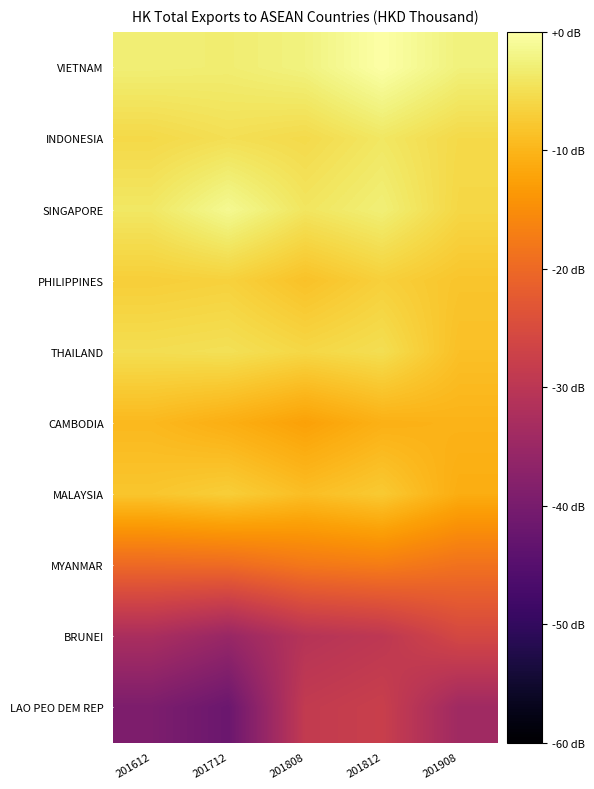

Reading right to left, what are all the values shown in this chart?

VIETNAM: 201908=-2.5	201812=0.0	201808=-2.4	201712=-3.1	201612=-2.9
INDONESIA: 201908=-5.7	201812=-4.0	201808=-5.5	201712=-4.9	201612=-5.7
SINGAPORE: 201908=-6.0	201812=-2.8	201808=-4.2	201712=-1.3	201612=-3.9
PHILIPPINES: 201908=-8.1	201812=-6.8	201808=-8.5	201712=-6.6	201612=-7.0
THAILAND: 201908=-8.7	201812=-5.0	201808=-5.9	201712=-4.8	201612=-5.1
CAMBODIA: 201908=-10.2	201812=-10.5	201808=-12.5	201712=-10.8	201612=-9.6
MALAYSIA: 201908=-11.0	201812=-7.5	201808=-8.9	201712=-7.0	201612=-8.0
MYANMAR: 201908=-18.7	201812=-17.2	201808=-17.9	201712=-19.7	201612=-20.0
BRUNEI: 201908=-25.8	201812=-29.6	201808=-30.8	201712=-35.2	201612=-32.6
LAO PEO DEM REP: 201908=-34.1	201812=-27.8	201808=-28.8	201712=-42.0	201612=-39.3